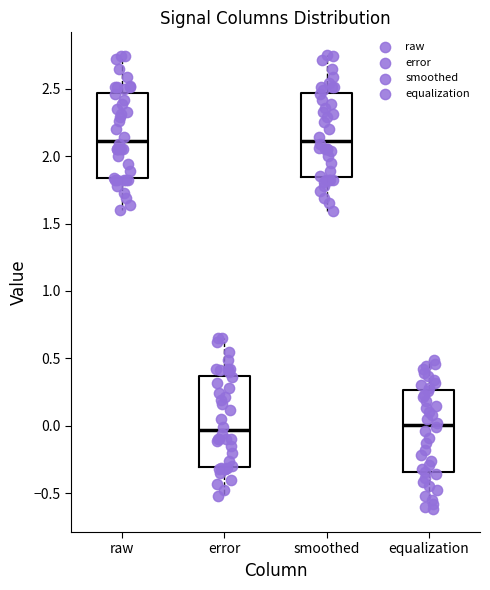

Reading left to right, read every box against the y-axis: the position of its median line, the range the box covers, and the ends of its whiskers. The values are not printed on the chart, so give them approximately, as read against the axis.

raw: median 2.10, box 1.85 to 2.45, whiskers 1.60 to 2.75
error: median -0.05, box -0.30 to 0.35, whiskers -0.50 to 0.65
smoothed: median 2.10, box 1.85 to 2.45, whiskers 1.60 to 2.75
equalization: median 0.00, box -0.35 to 0.25, whiskers -0.60 to 0.50